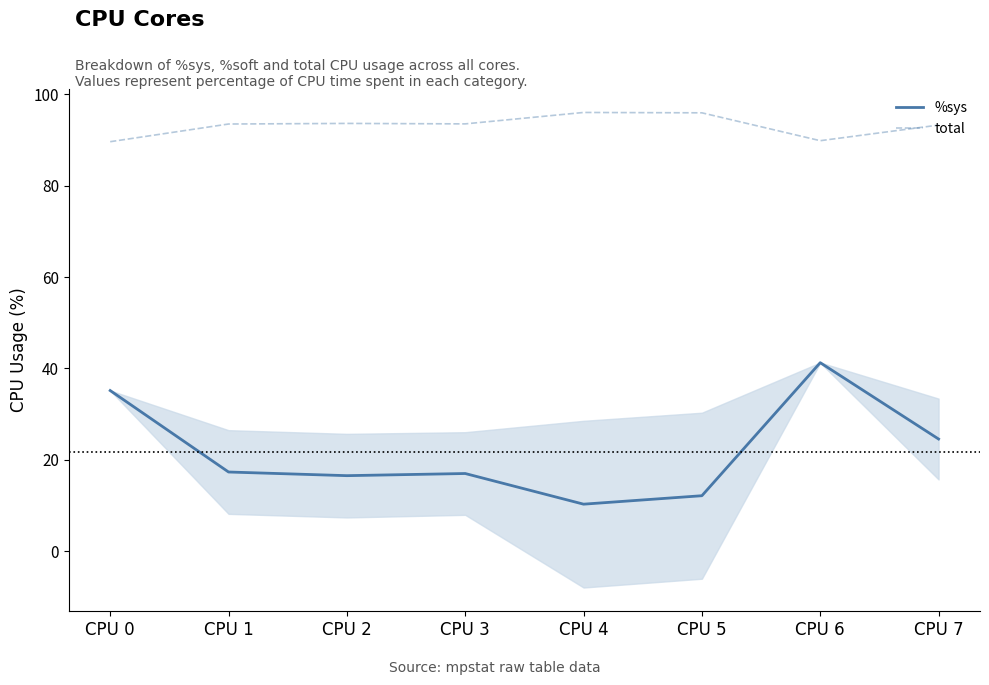

Is it true that %sys equals 12.1 at CPU 5?

True